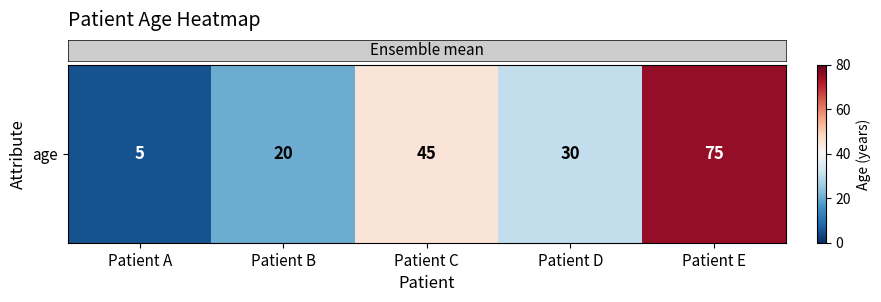

True or false: the data shows 5 at Patient A.

True